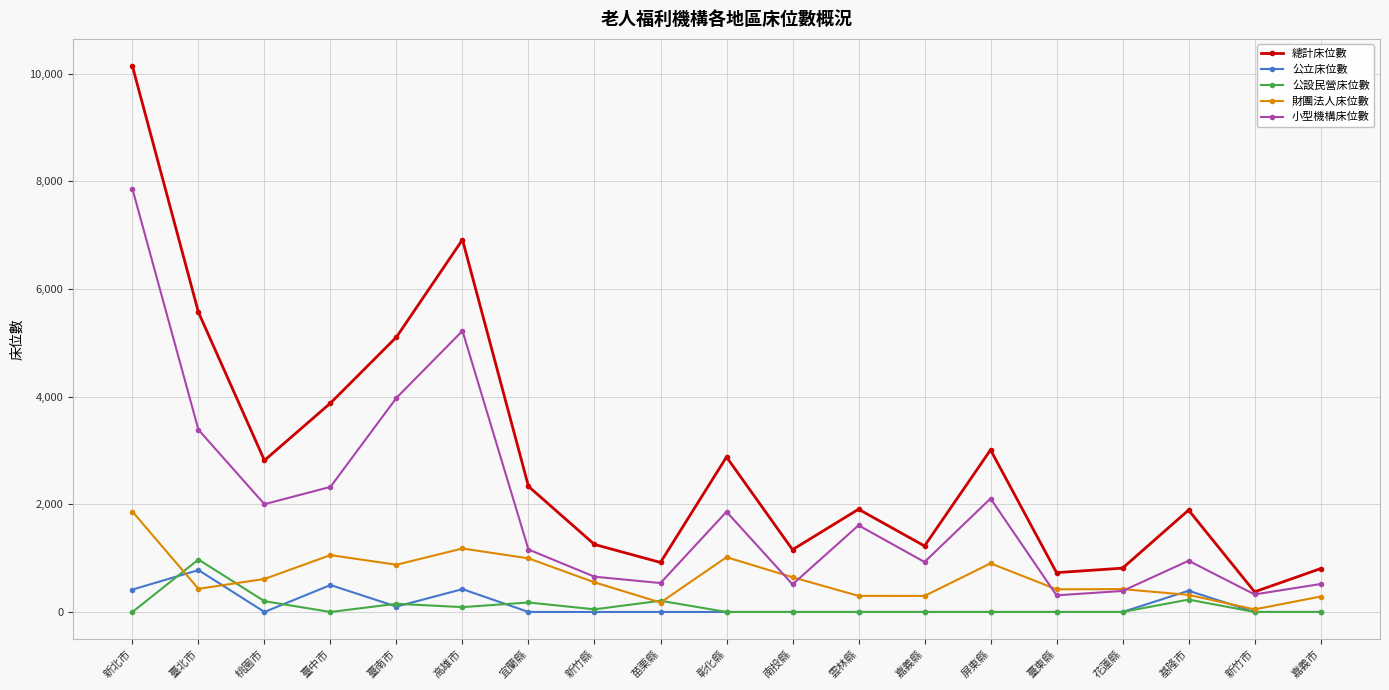

Is it true that 公立床位數 equals 0 at 彰化縣?

True